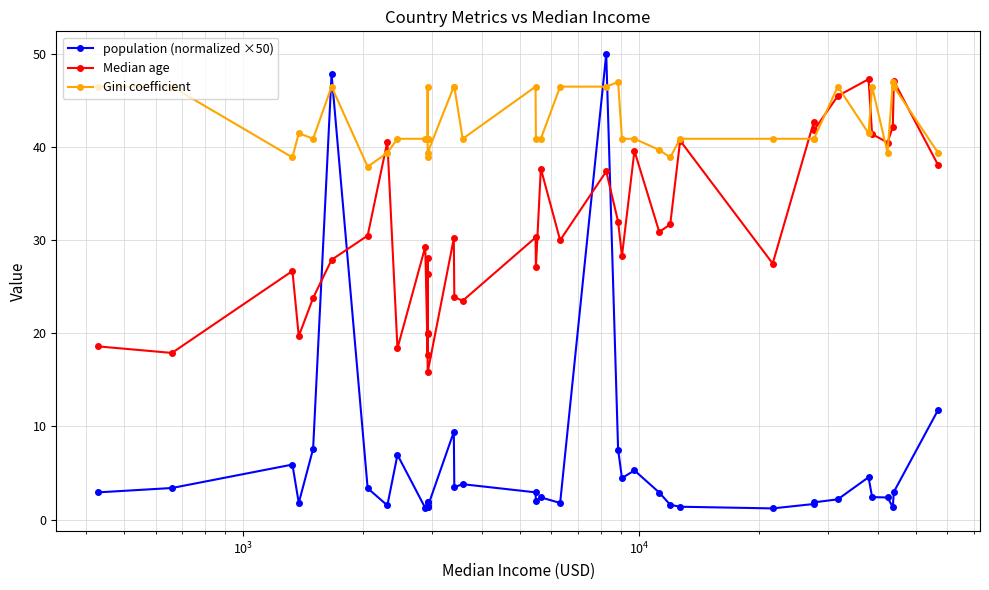

How many lines are shown in the chart?

3